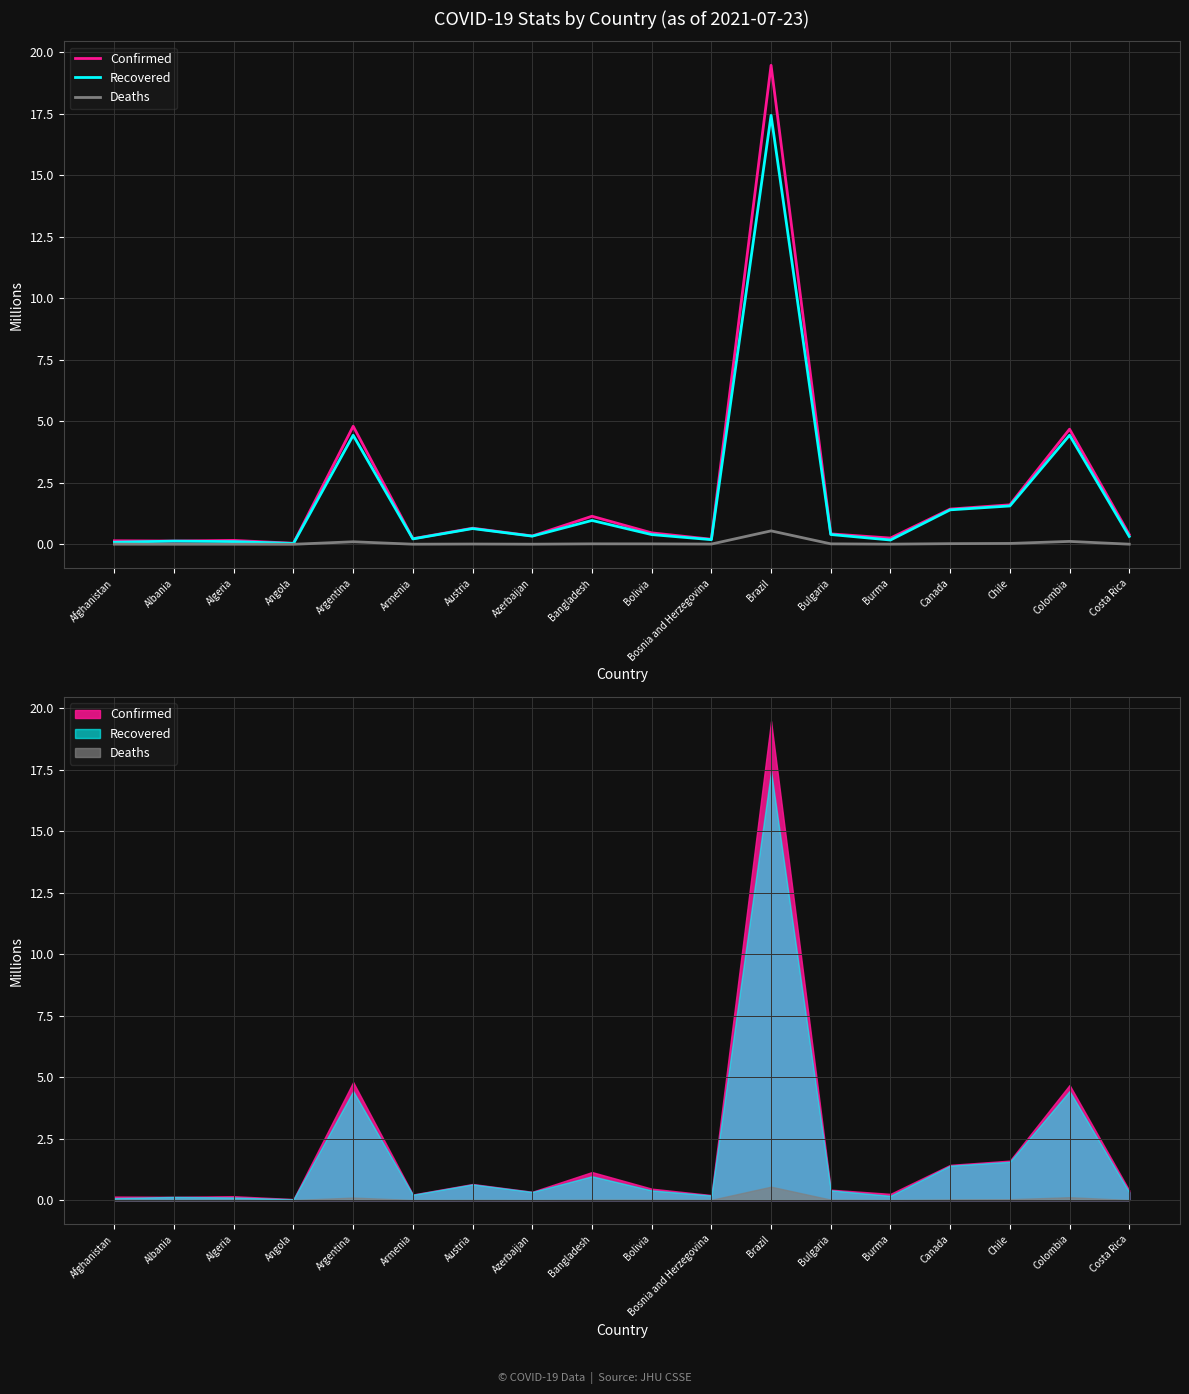

True or false: Recovered has more than 2 points higher than both neighbors.

True